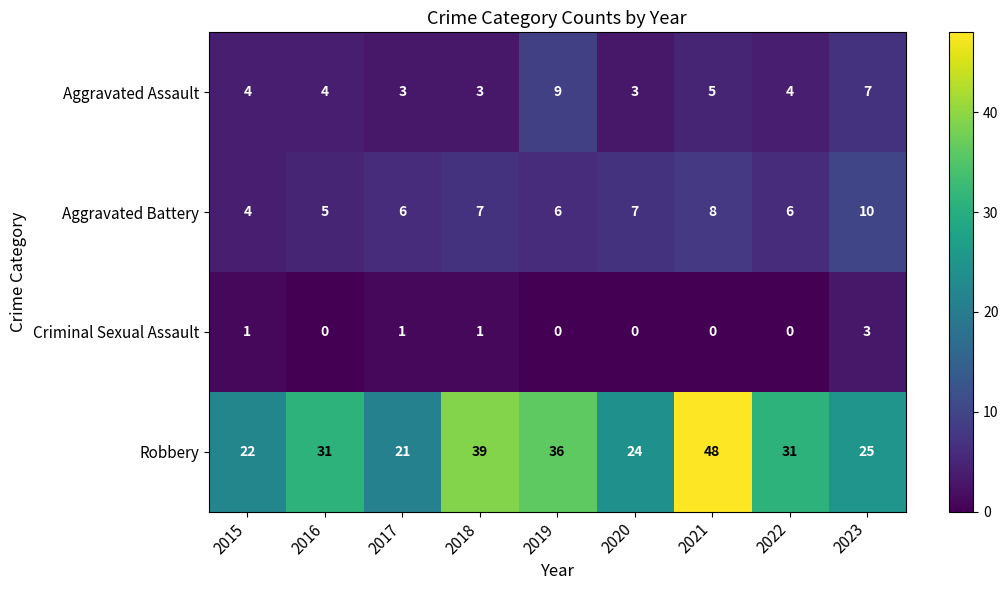

True or false: Aggravated Assault has a value of 4 at 2016.

True